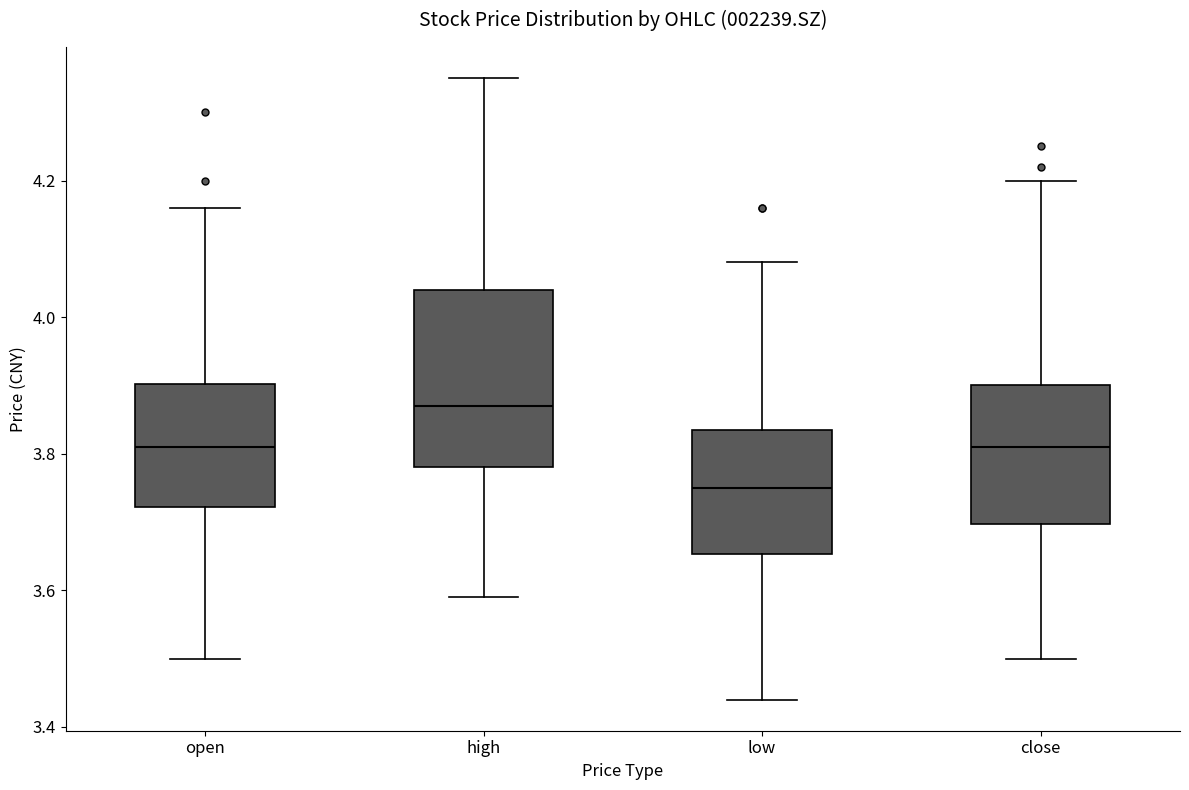

Where is the lower edge of the box for close on the y-axis? The values are not printed on the chart, so give them approximately, as read against the axis.

3.70